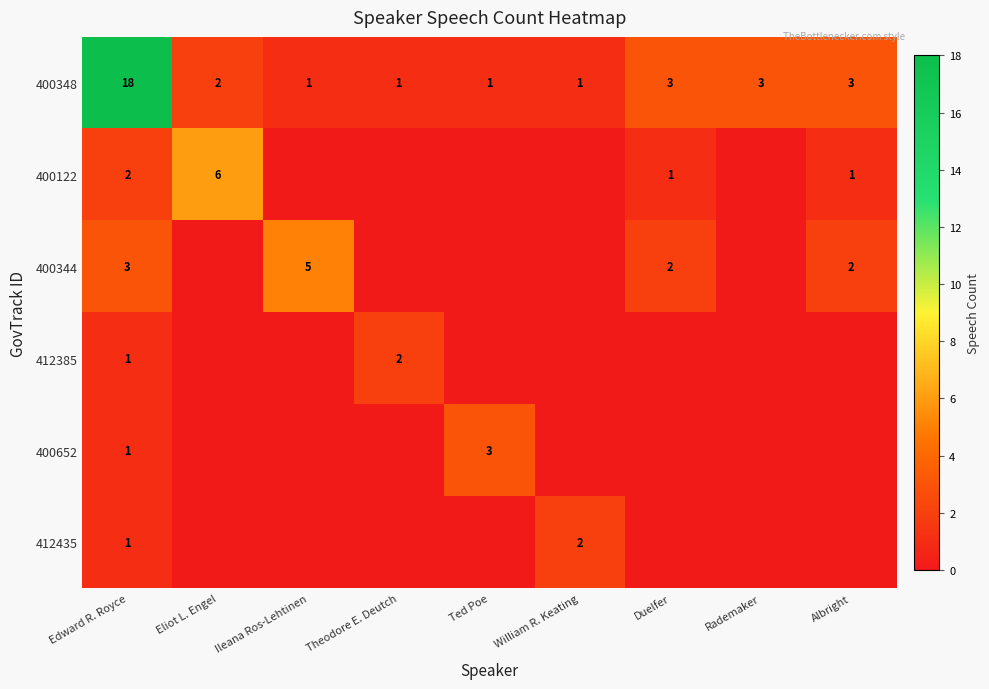

Count the 400652 values in the range 0 to 1.

8